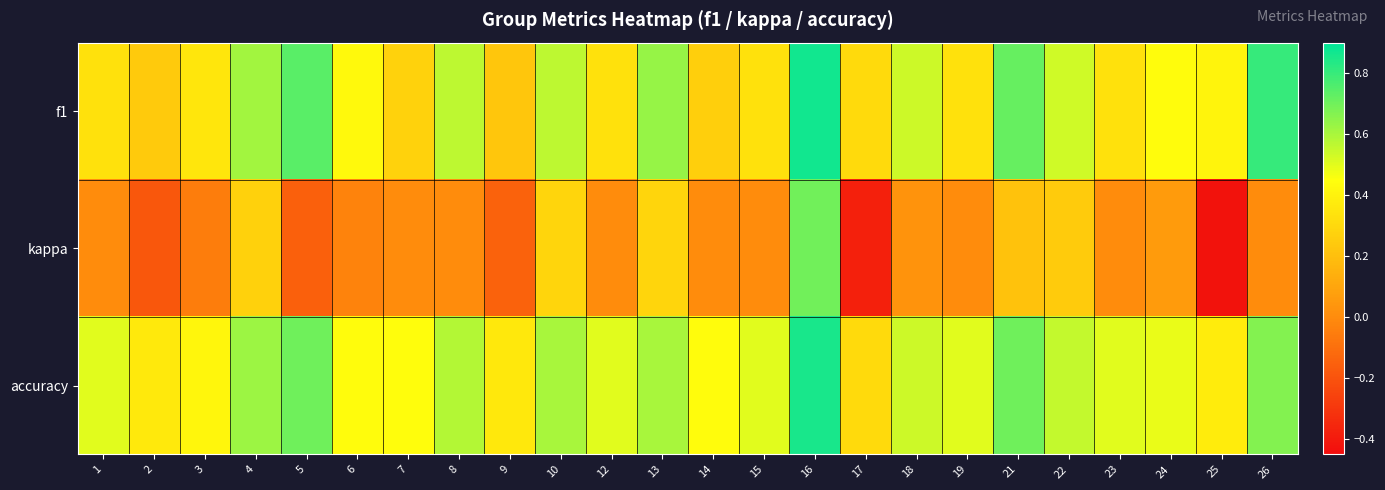

Reading right to left, list all the values displayed in this chart.

f1: 26=0.8	25=0.4	24=0.4	23=0.3	22=0.5	21=0.7	19=0.3	18=0.5	17=0.3	16=0.9	15=0.3	14=0.3	13=0.6	12=0.3	10=0.6	9=0.2	8=0.6	7=0.3	6=0.4	5=0.7	4=0.6	3=0.4	2=0.2	1=0.3
kappa: 26=0.0	25=-0.4	24=0.1	23=0.0	22=0.3	21=0.2	19=0.0	18=0.0	17=-0.4	16=0.7	15=0.0	14=0.0	13=0.3	12=0.0	10=0.3	9=-0.1	8=0.0	7=0.0	6=-0.0	5=-0.2	4=0.3	3=-0.1	2=-0.2	1=0.0
accuracy: 26=0.7	25=0.4	24=0.5	23=0.5	22=0.6	21=0.7	19=0.5	18=0.5	17=0.3	16=0.9	15=0.5	14=0.4	13=0.6	12=0.5	10=0.6	9=0.4	8=0.6	7=0.4	6=0.4	5=0.7	4=0.6	3=0.4	2=0.4	1=0.5